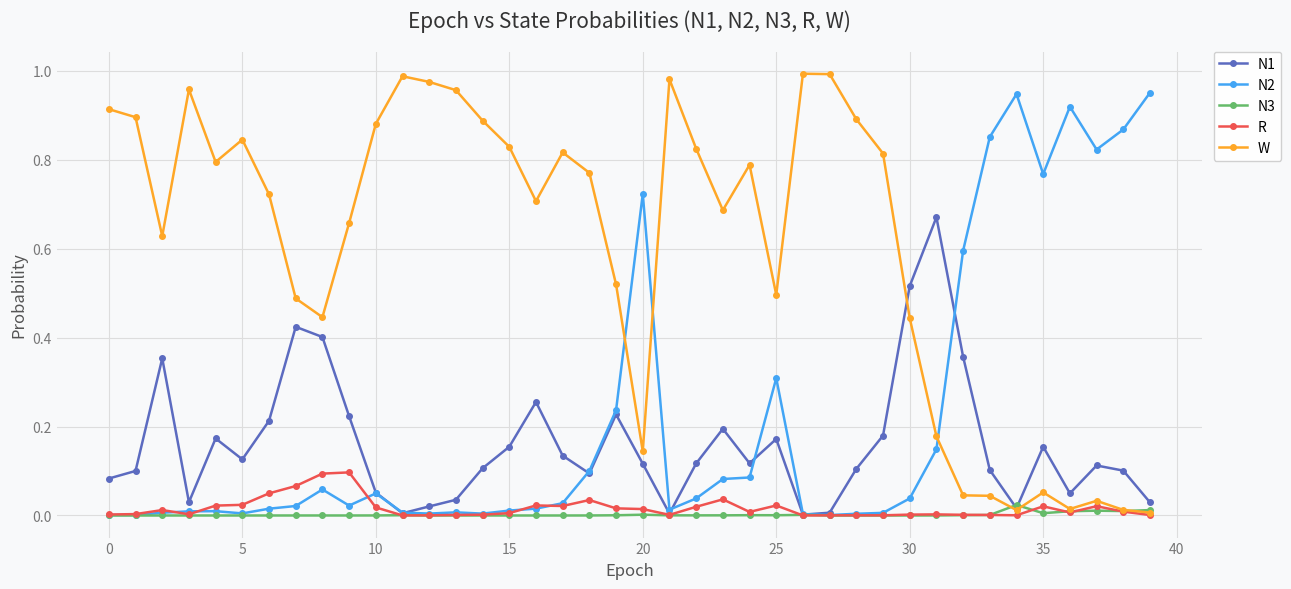

In W, how many points are higher than both neighbors (excluding endpoints)?

9